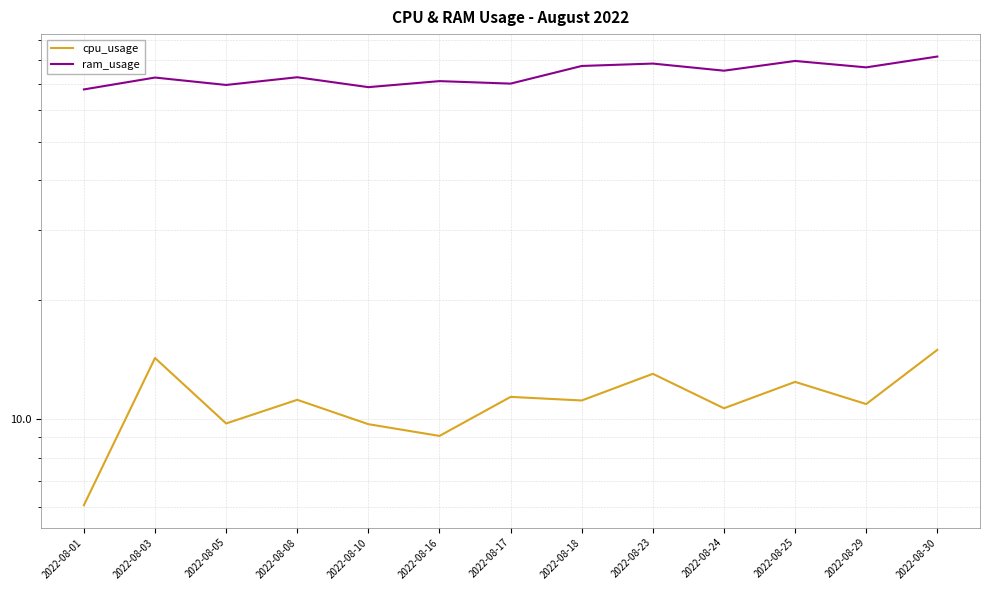

Does the chart have visible grid lines?

Yes